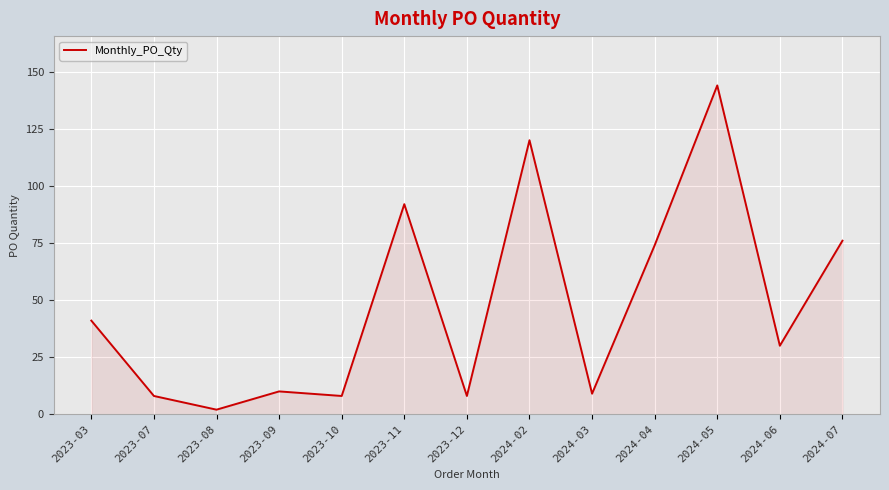

True or false: there are more than 0 points higher than both neighbors.

True